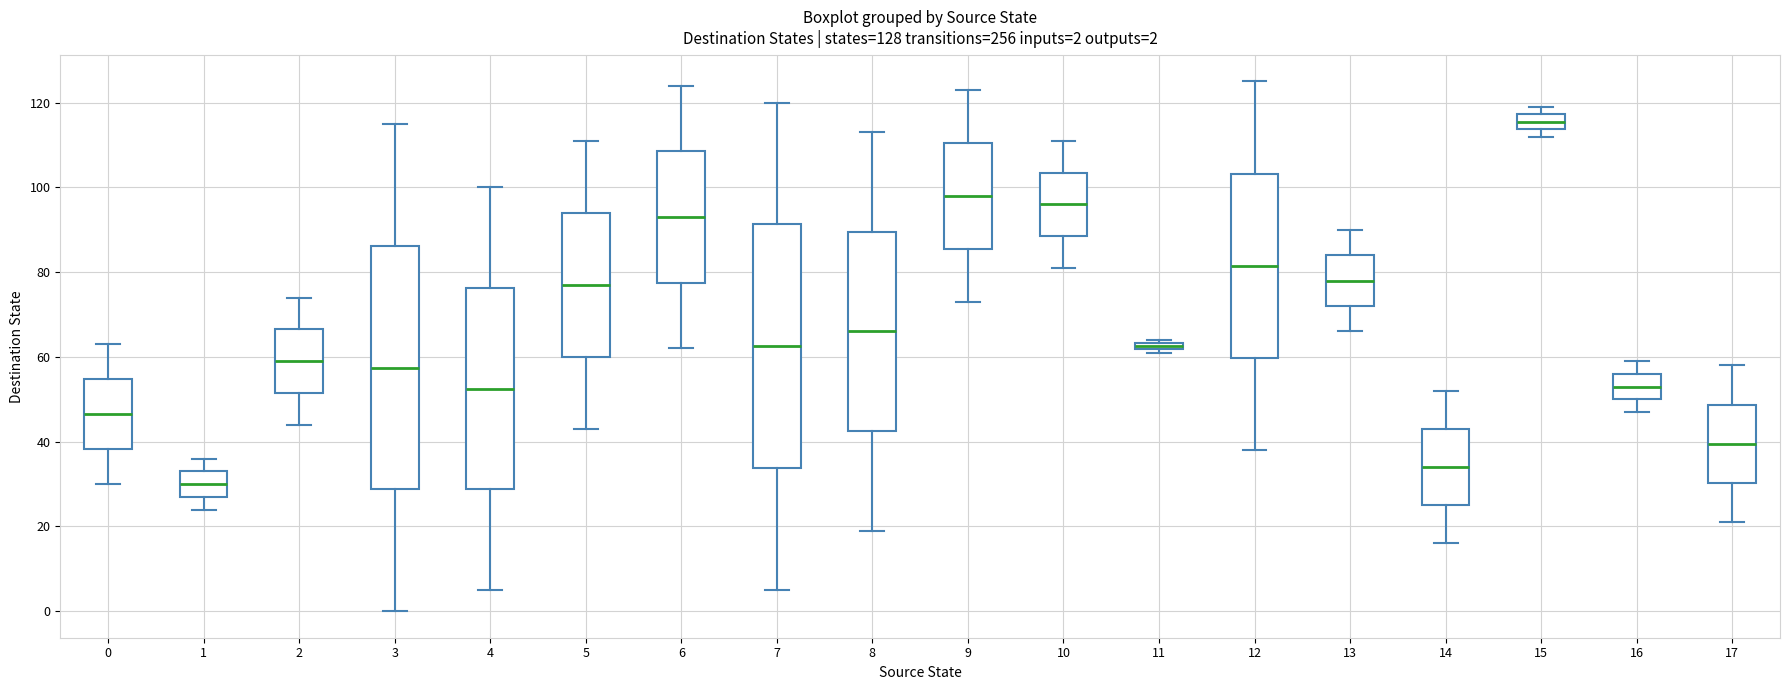

Which box's median line is the lowest?

1